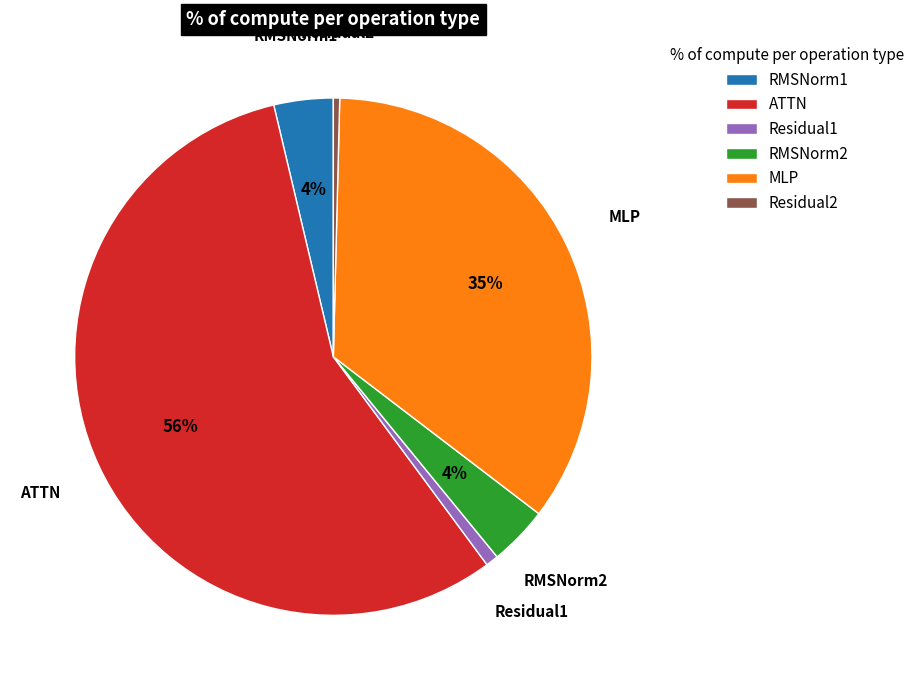

What is the largest slice in the pie chart?

ATTN